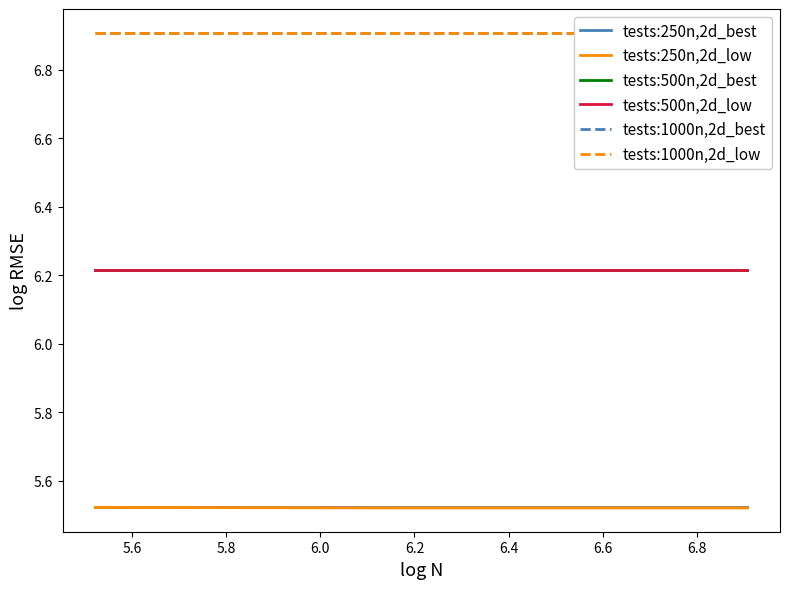

Reading right to left, list all the values displayed in this chart.

tests:250n,2d_best: 5.5	5.5	5.5
tests:250n,2d_low: 5.5	5.5	5.5
tests:500n,2d_best: 6.2	6.2	6.2
tests:500n,2d_low: 6.2	6.2	6.2
tests:1000n,2d_best: 6.9	6.9	6.9
tests:1000n,2d_low: 6.9	6.9	6.9